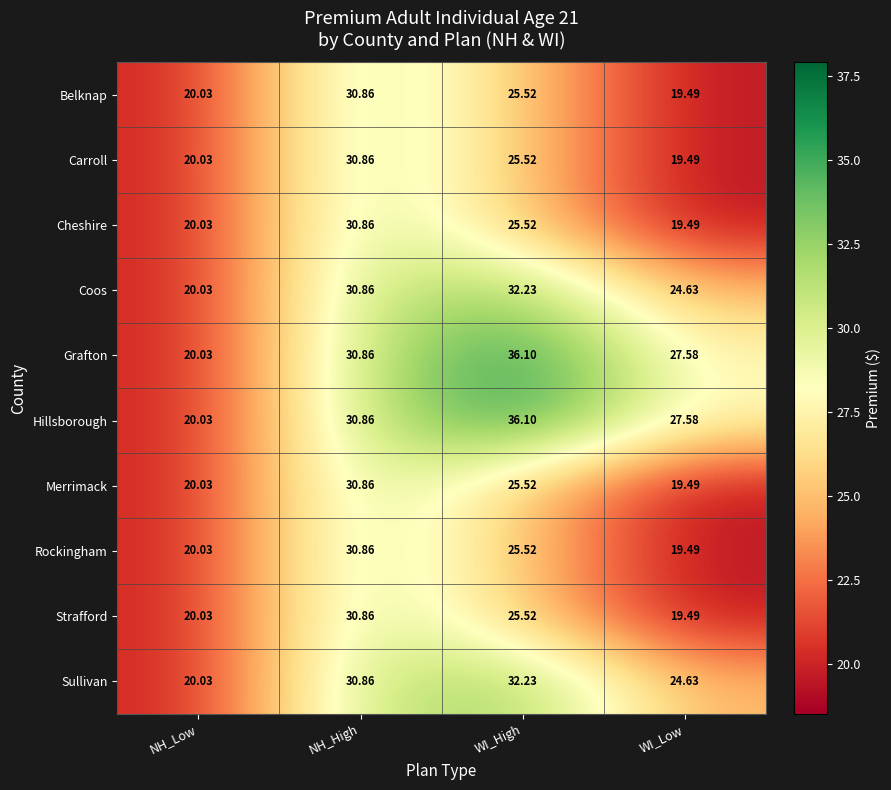

Is the value of Merrimack at NH_High greater than the value of Cheshire at NH_Low?

Yes